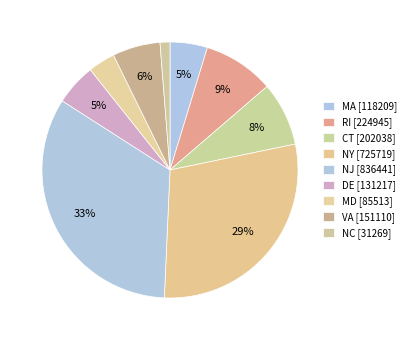

To the nearest percent, what is the combined percentage of CT and NY?

37%